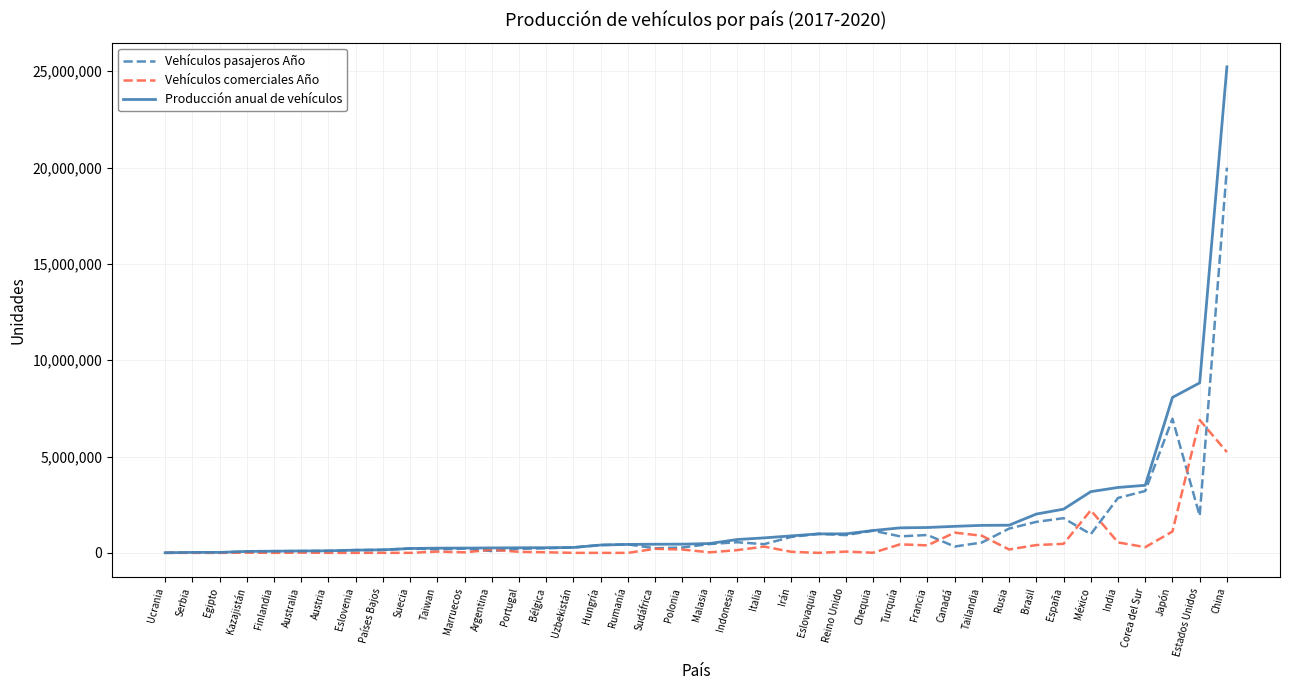

What are all the series names shown in the legend?

Vehículos pasajeros Año, Vehículos comerciales Año, Producción anual de vehículos